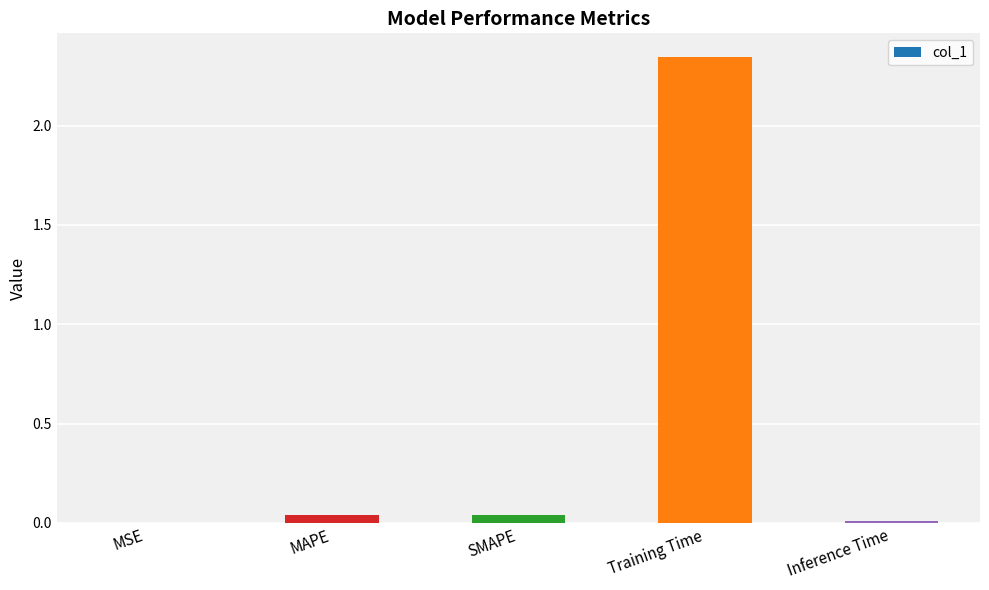

Which category has the highest value across all series?

Training Time